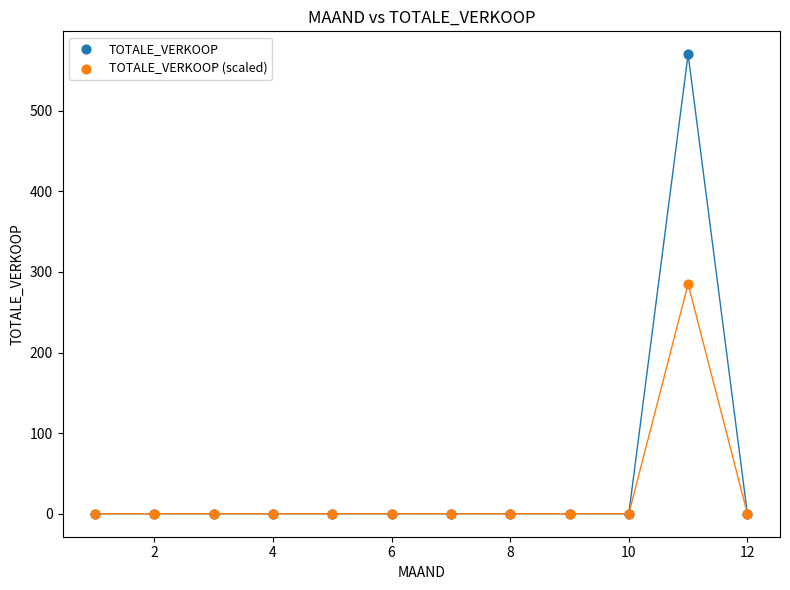

What are all the series names shown in the legend?

TOTALE_VERKOOP, TOTALE_VERKOOP (scaled)